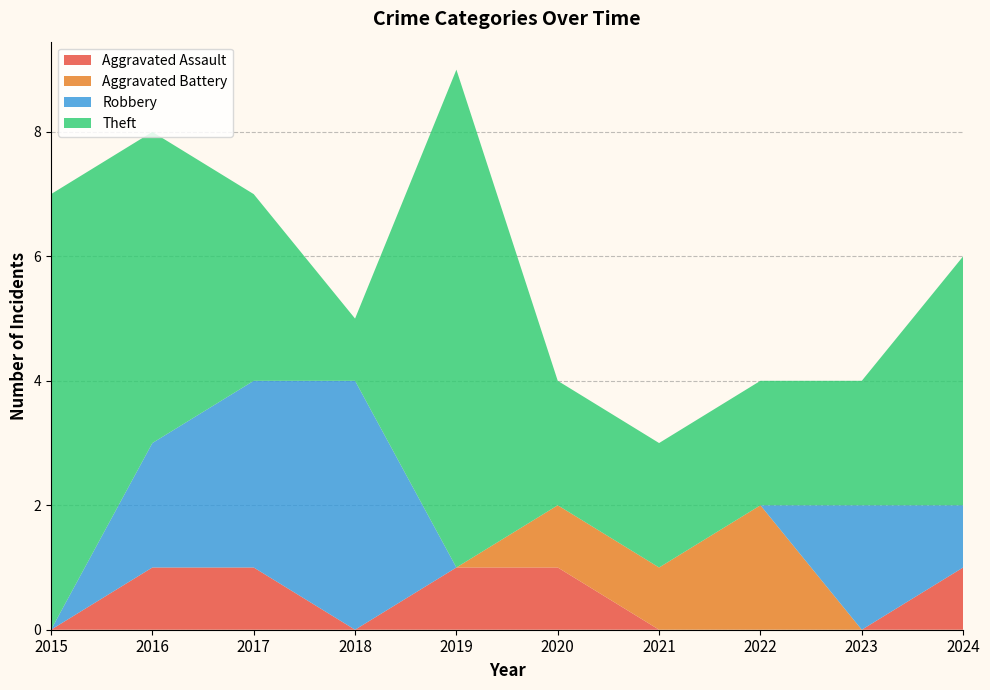

Reading left to right, what are all the values shown in this chart?

Aggravated Assault: 0	1	1	0	1	1	0	0	0	1
Aggravated Battery: 0	0	0	0	0	1	1	2	0	0
Robbery: 0	2	3	4	0	0	0	0	2	1
Theft: 7	5	3	1	8	2	2	2	2	4